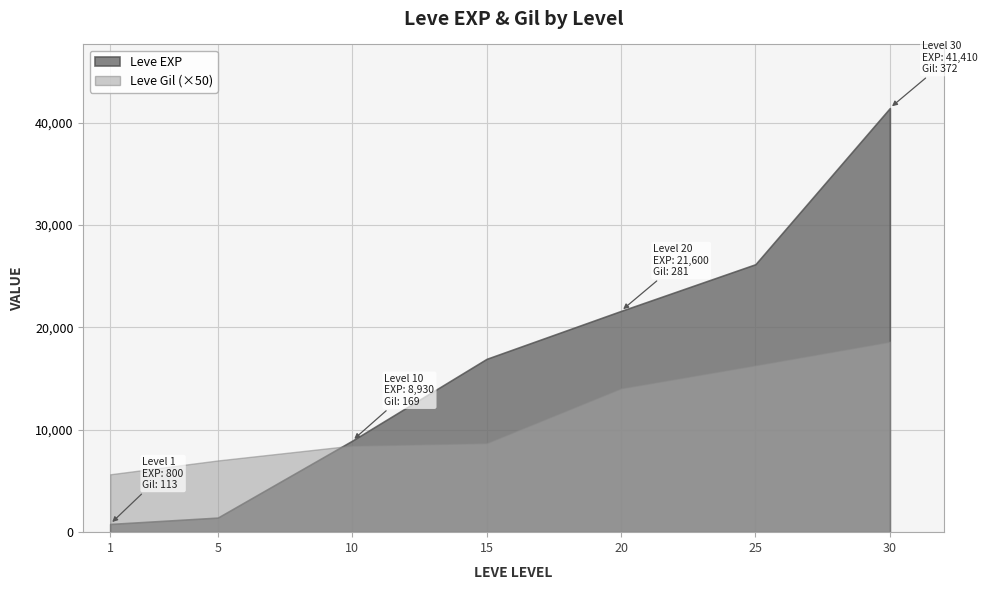

What is the value of the Leve Gil point at the 2nd from the left?

140